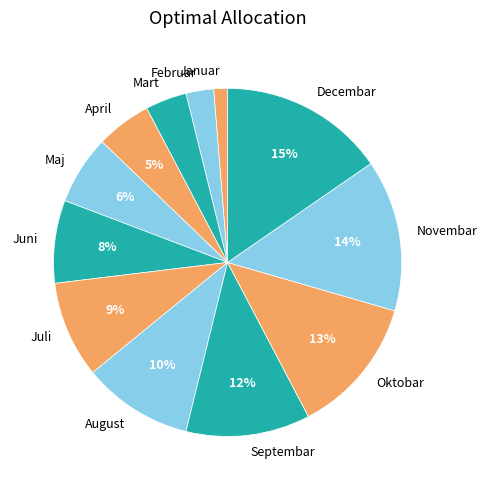

Do August and Maj together represent more than half of the pie?

No